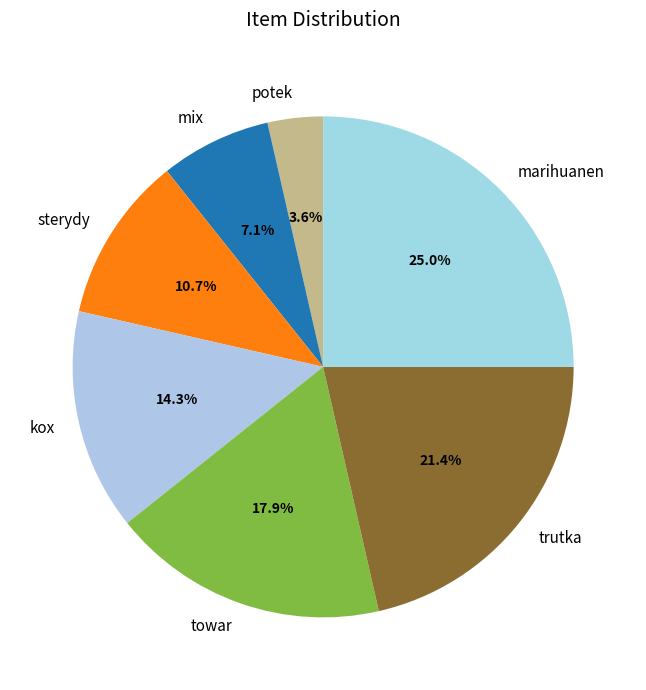

What percentage do towar and marihuanen together represent?

42.9%